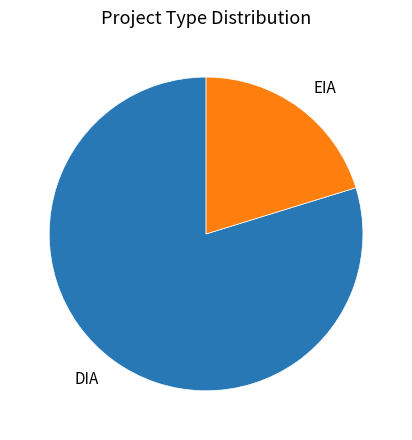

Which slice represents more than half of the pie?

DIA